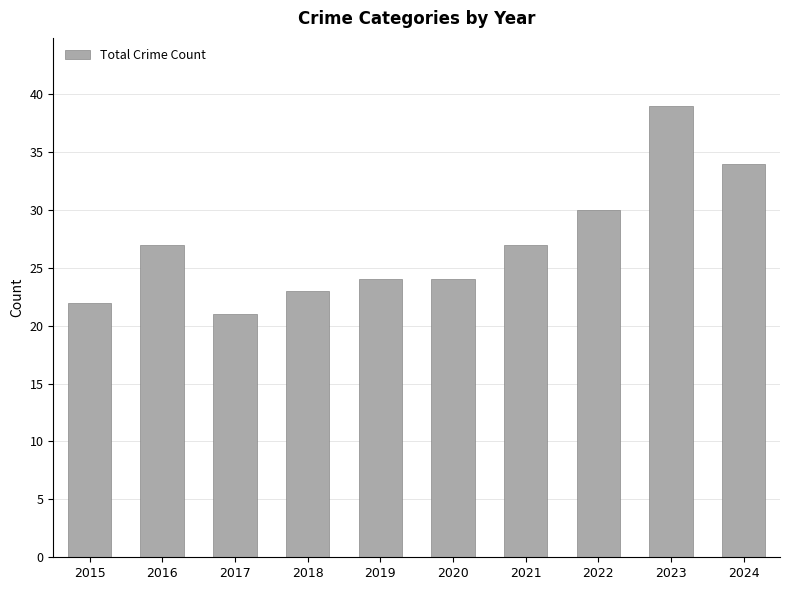

Count the number of data series in this chart.

1